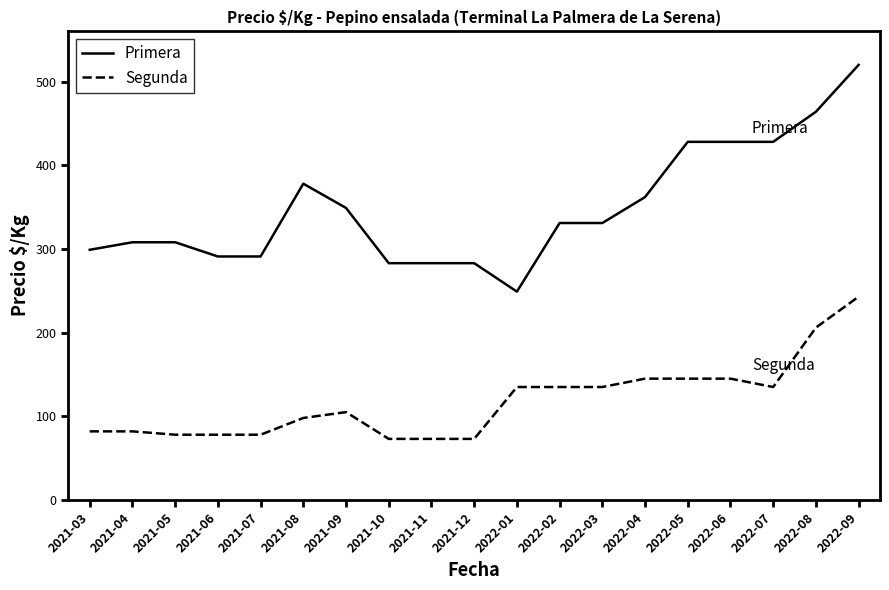

True or false: Segunda and Primera cross at least once.

False